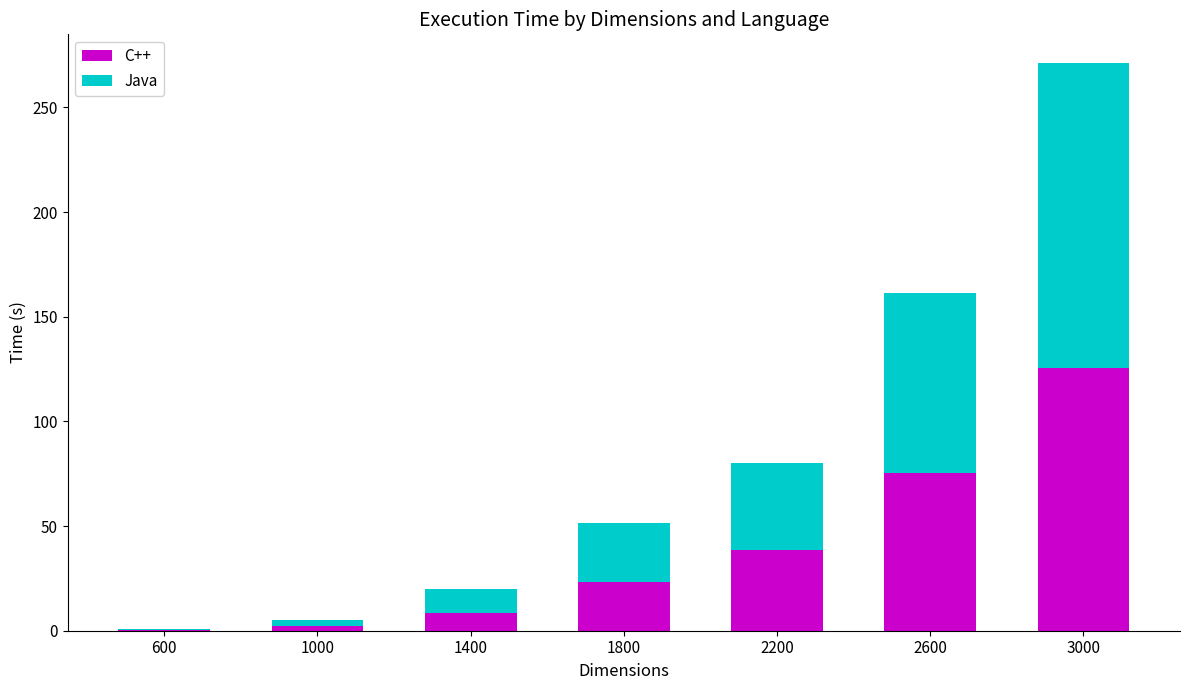

Does the chart contain stacked bars?

Yes